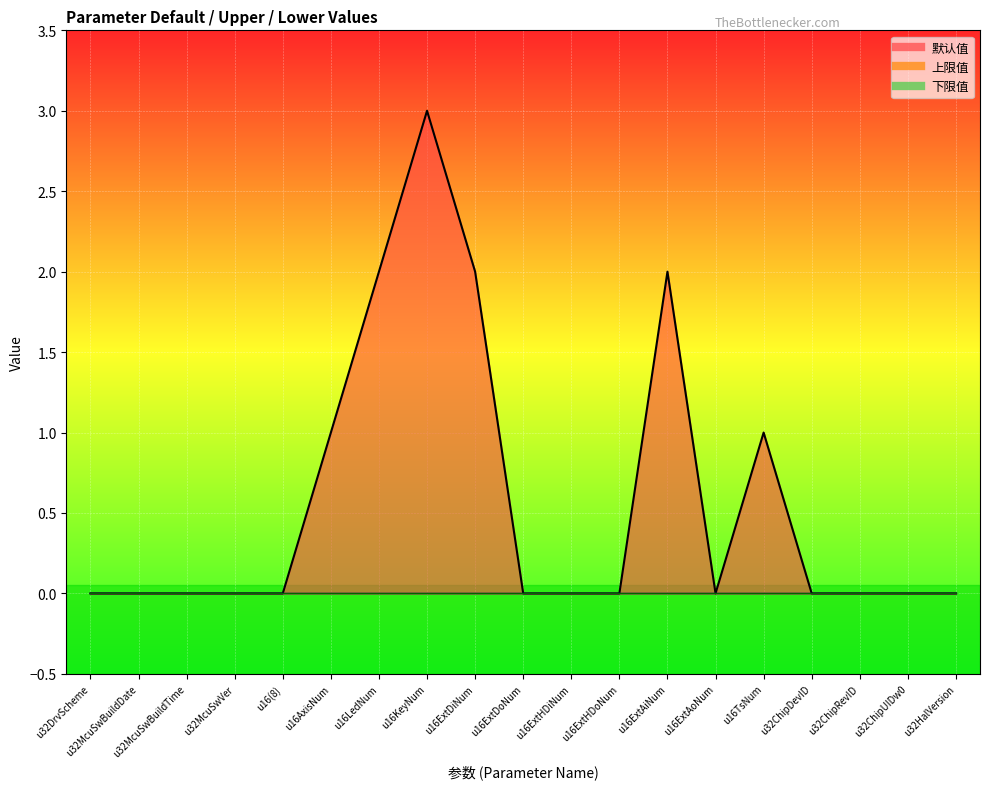

Which series changed the most between u32McuSwBuildDate and u32ChipUIDw0?

默认值